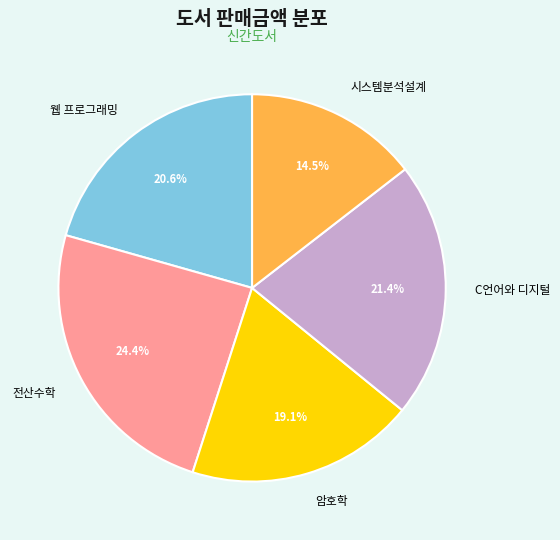

Is there any slice that represents more than half of the pie?

No